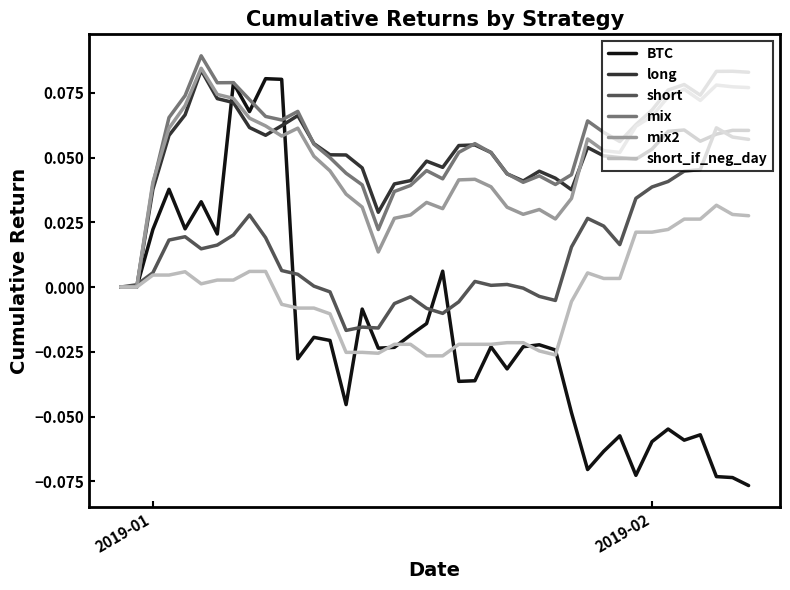

Which series has the largest range (max minus min)?

BTC